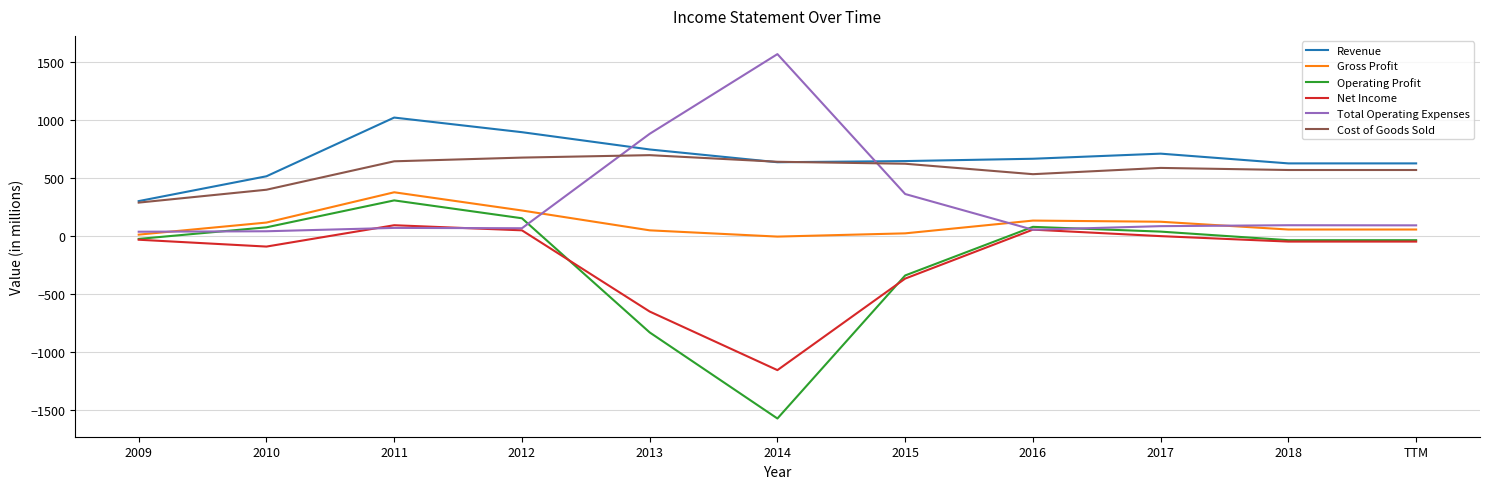

Which series has the widest spread of values?

Operating Profit